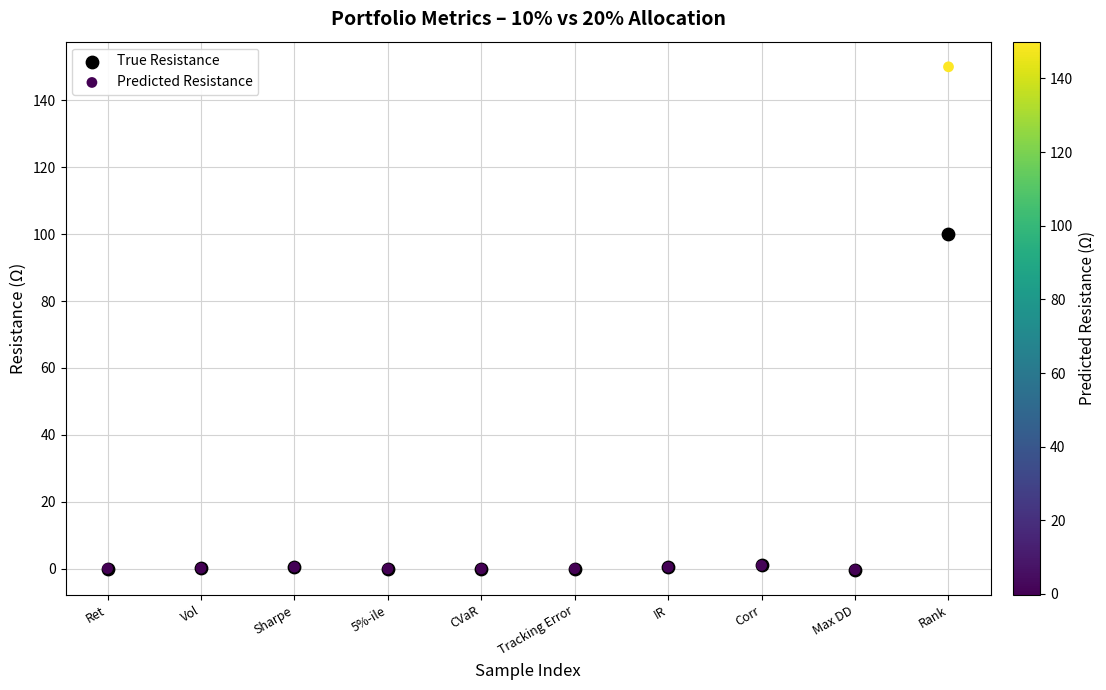

Which series contains the highest Y value?

Predicted Resistance